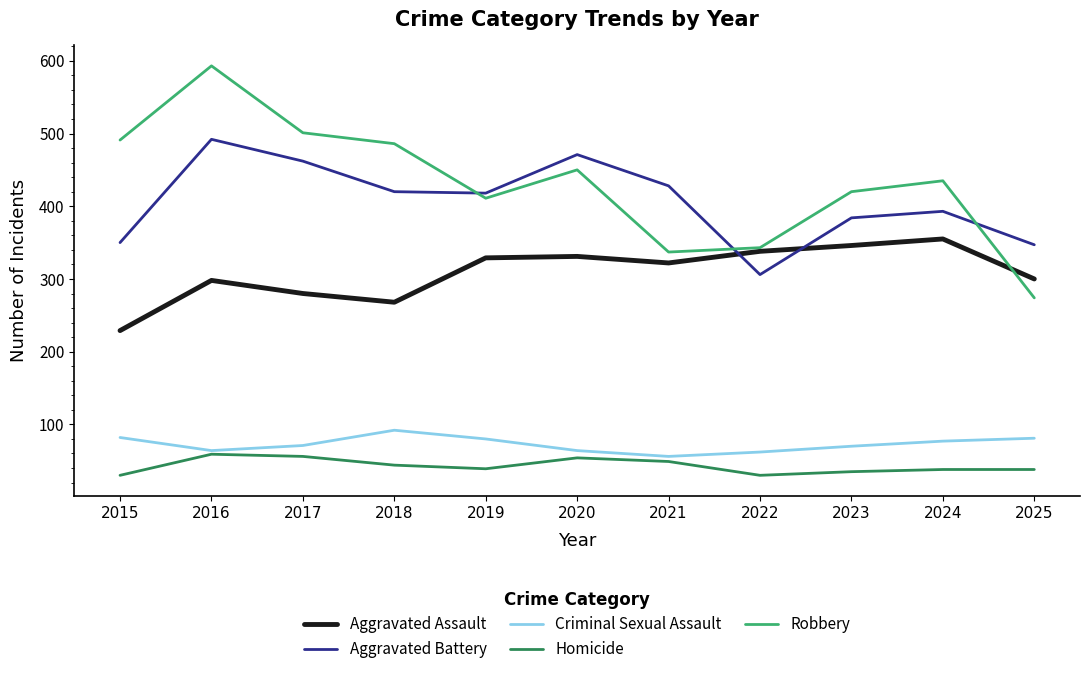

The Criminal Sexual Assault series shows 64 at 2020. True or false?

True